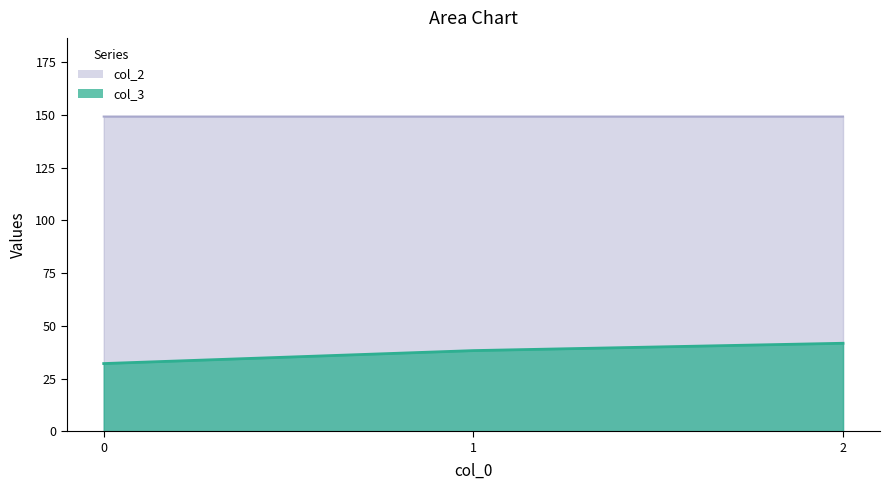

What is the spread (max minus min) of values at 0?

117.1